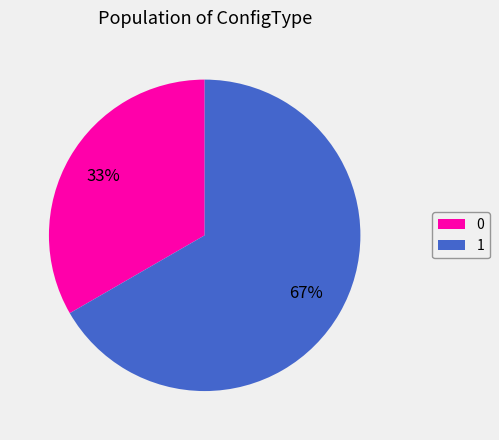

To the nearest percent, what percentage of the pie is 1?

67%